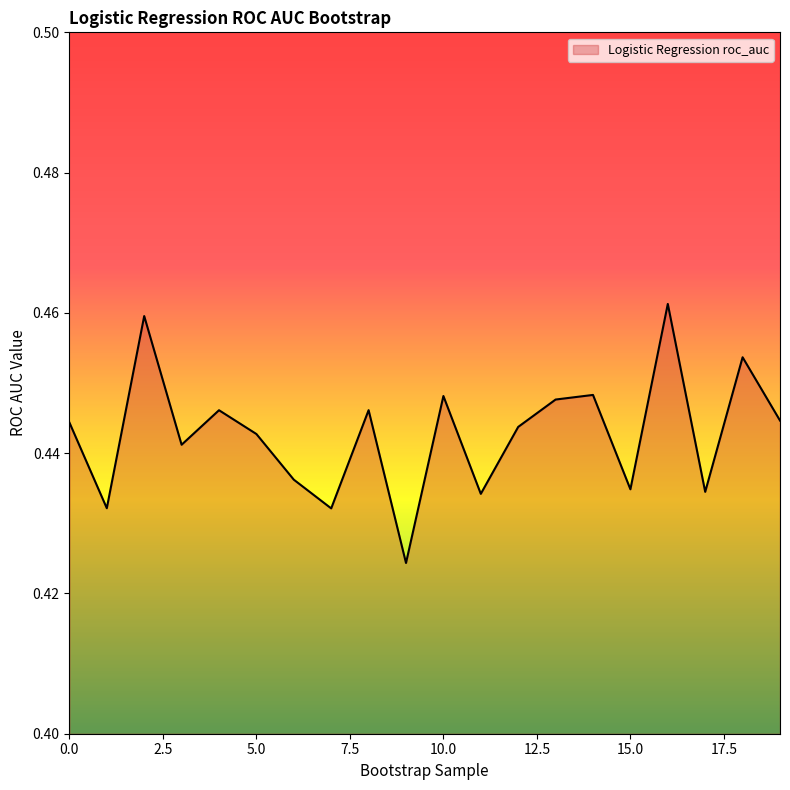

What is the sum of all values?

8.9